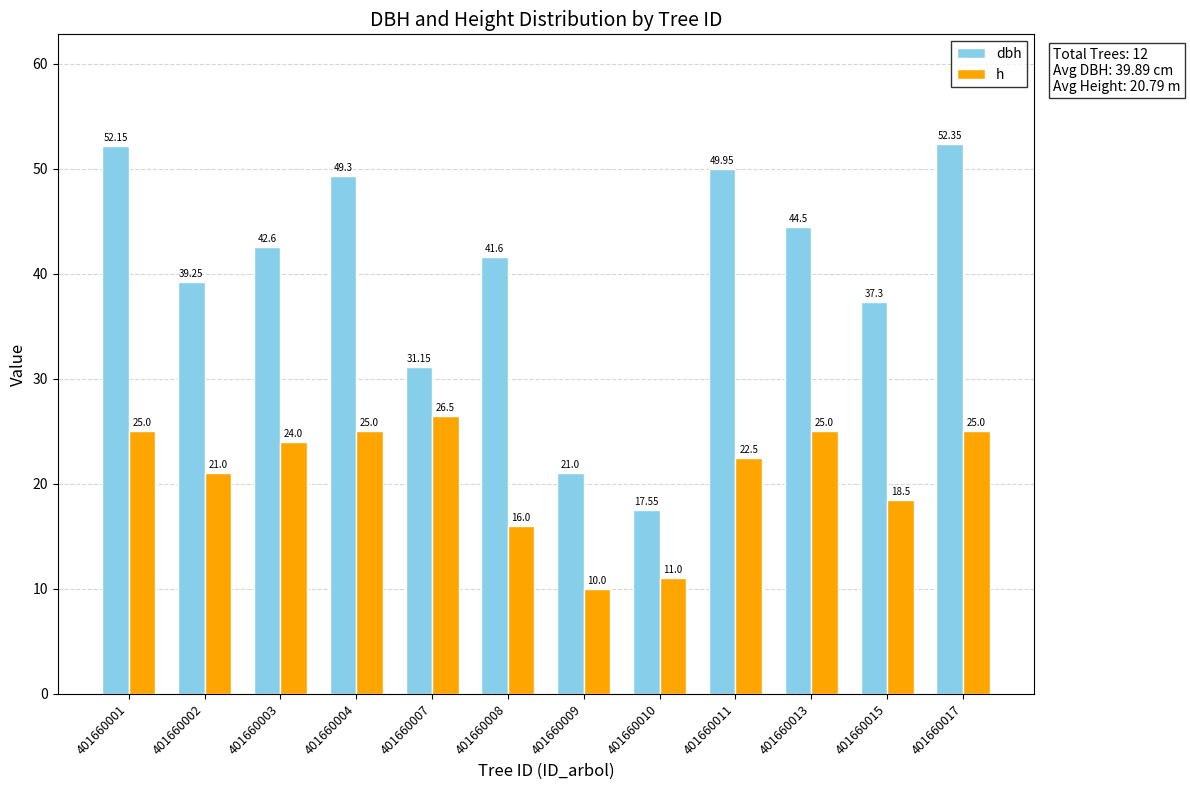

The value of h at 401660013 is 25.0. True or false?

True